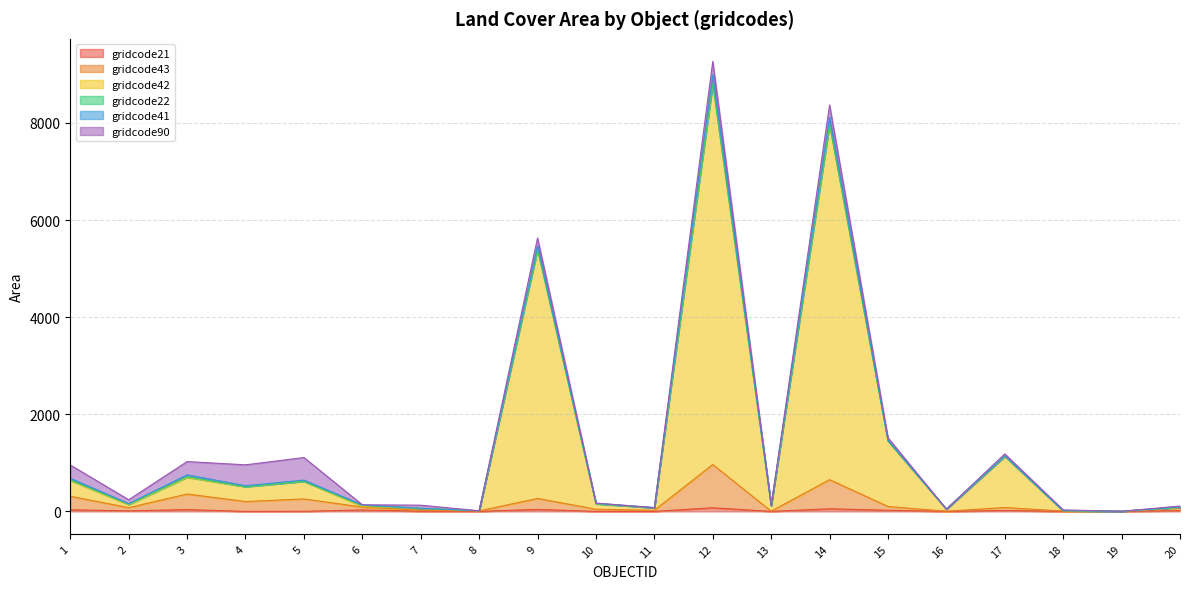

True or false: gridcode43 has more than 0 interior local peaks.

True